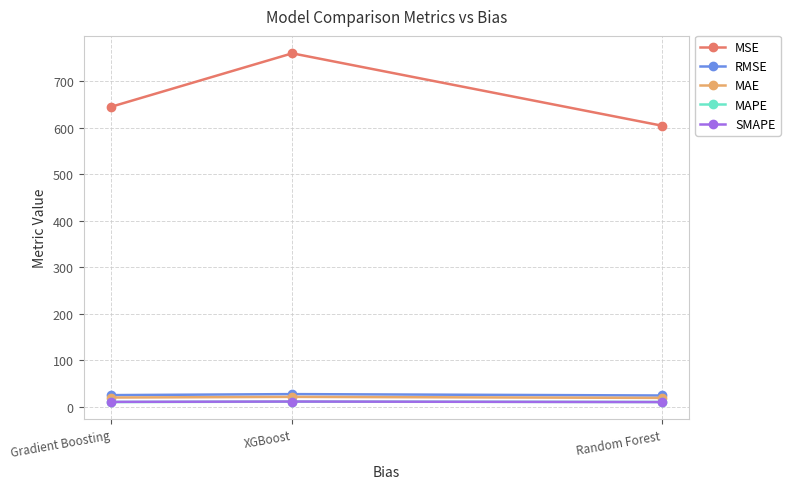

What are all the series names shown in the legend?

MSE, RMSE, MAE, MAPE, SMAPE